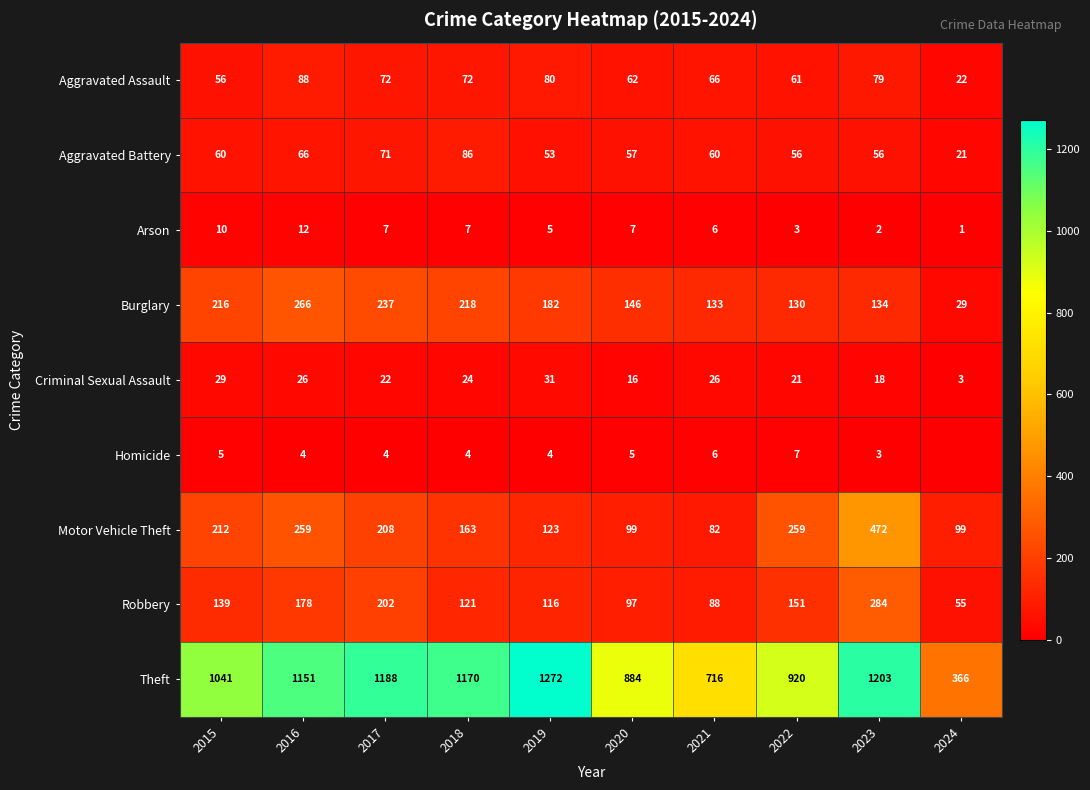

Rank the series at 2018 from highest to lowest value.

Theft, Burglary, Motor Vehicle Theft, Robbery, Aggravated Battery, Aggravated Assault, Criminal Sexual Assault, Arson, Homicide